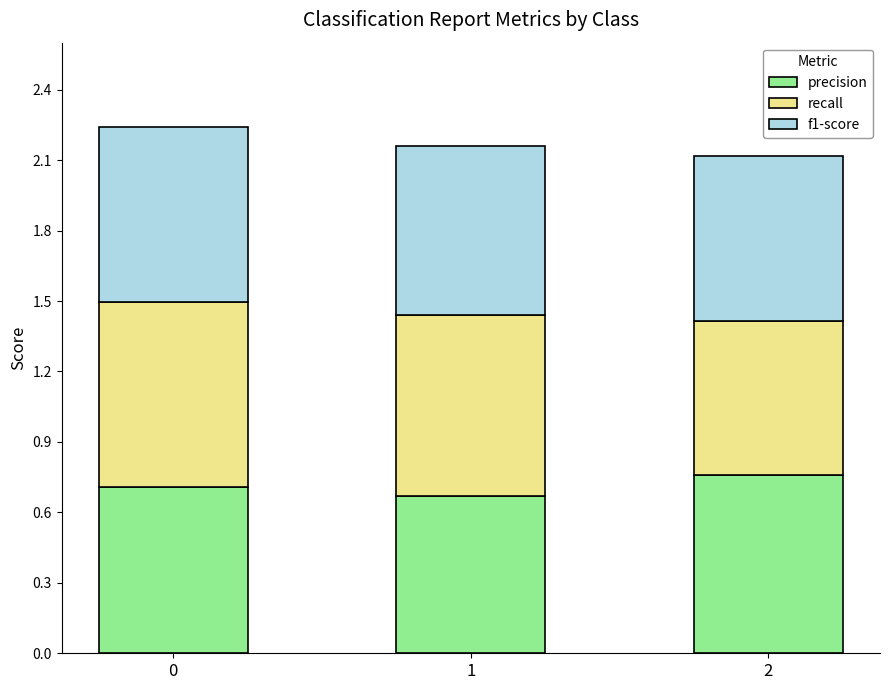

What is the sum of all precision values?

2.1